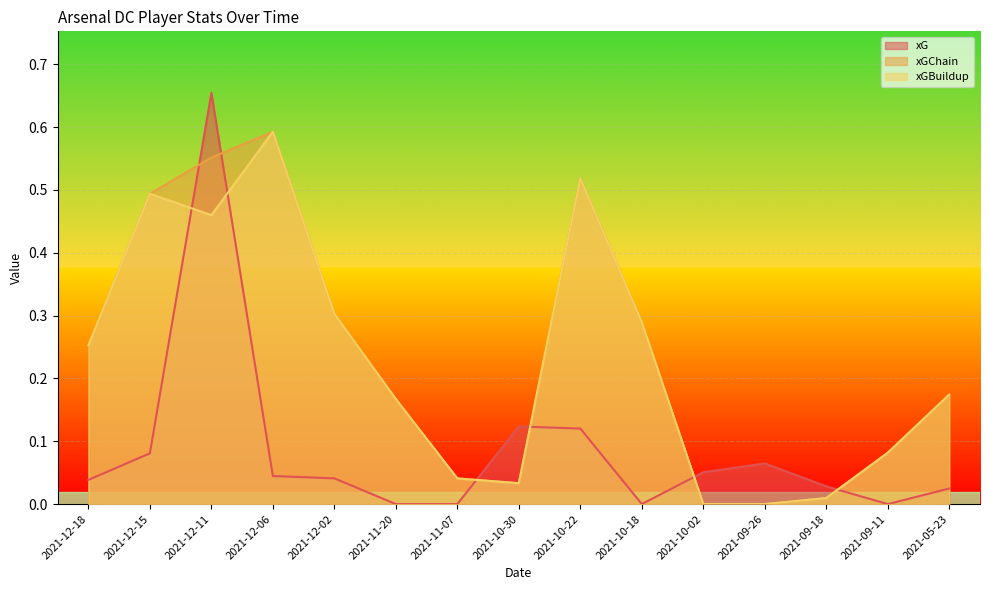

Which series has the largest total across all categories?

xGChain